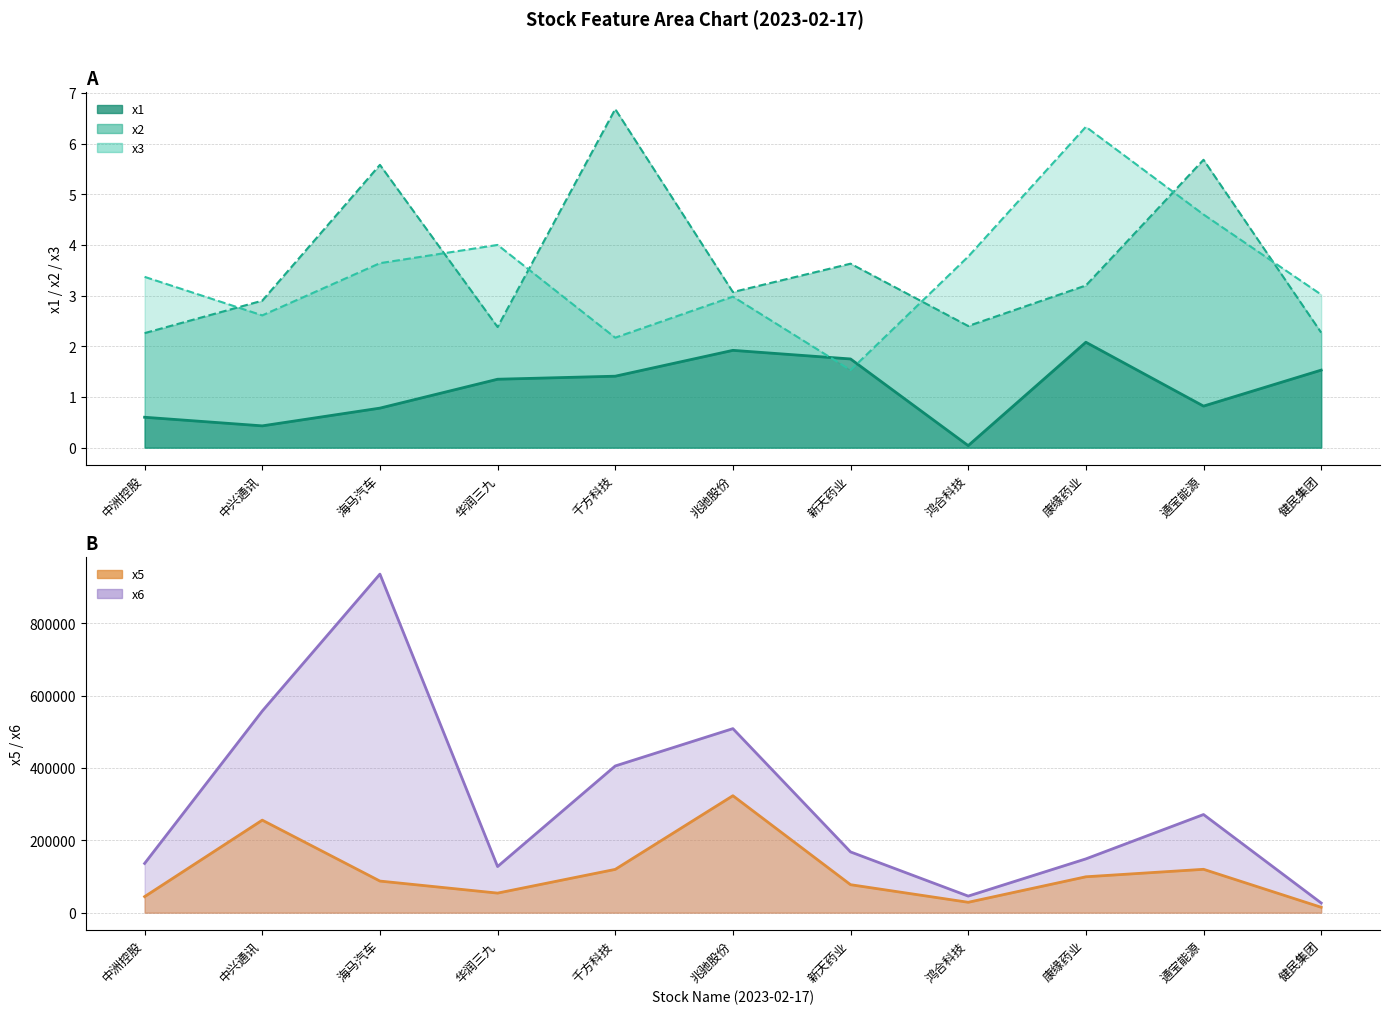

How many values in the x6 series are below 167952?

5